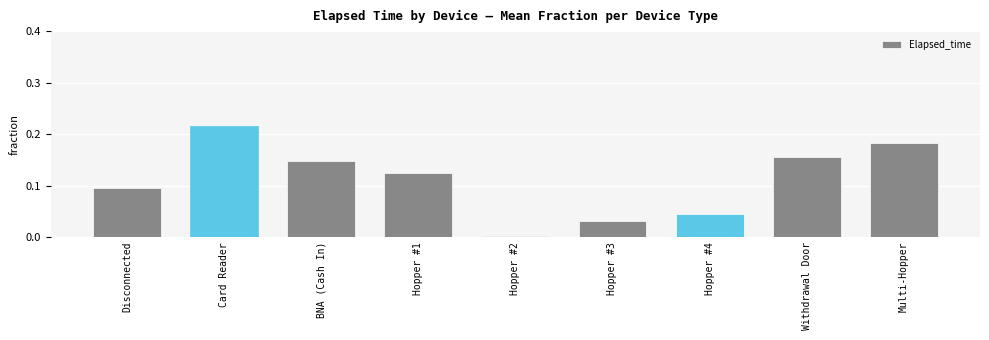

Which has a higher value, Hopper #4 or Disconnected?

Disconnected